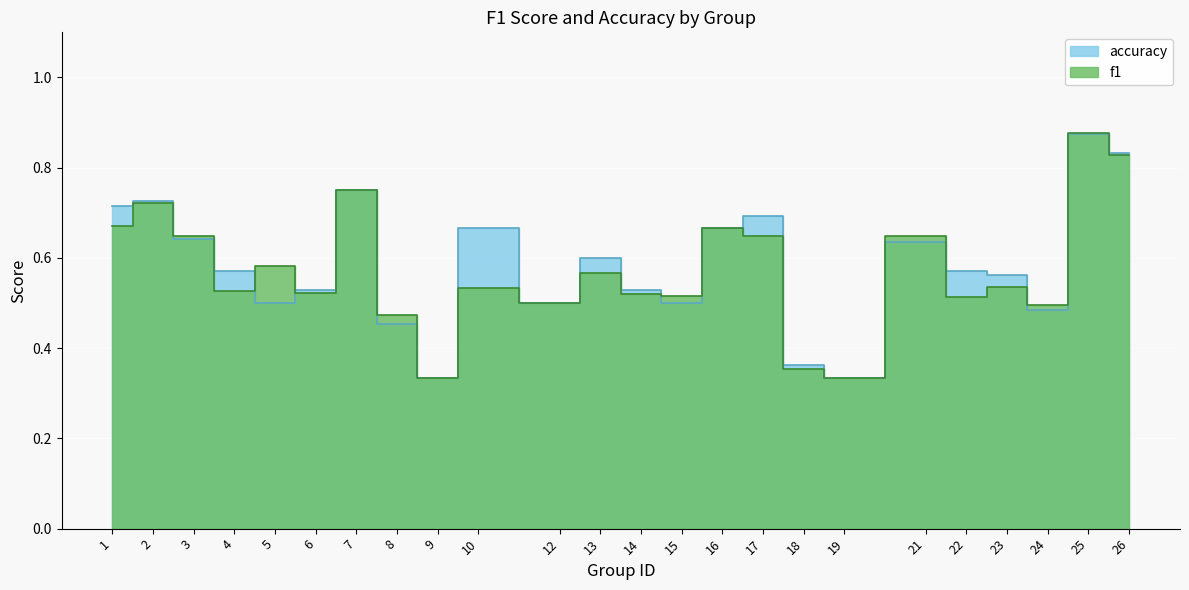

Between 5 and 16, which is larger?

16